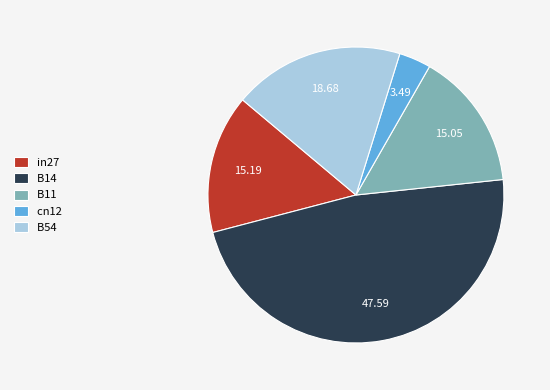

What is the smallest slice in the pie chart?

cn12